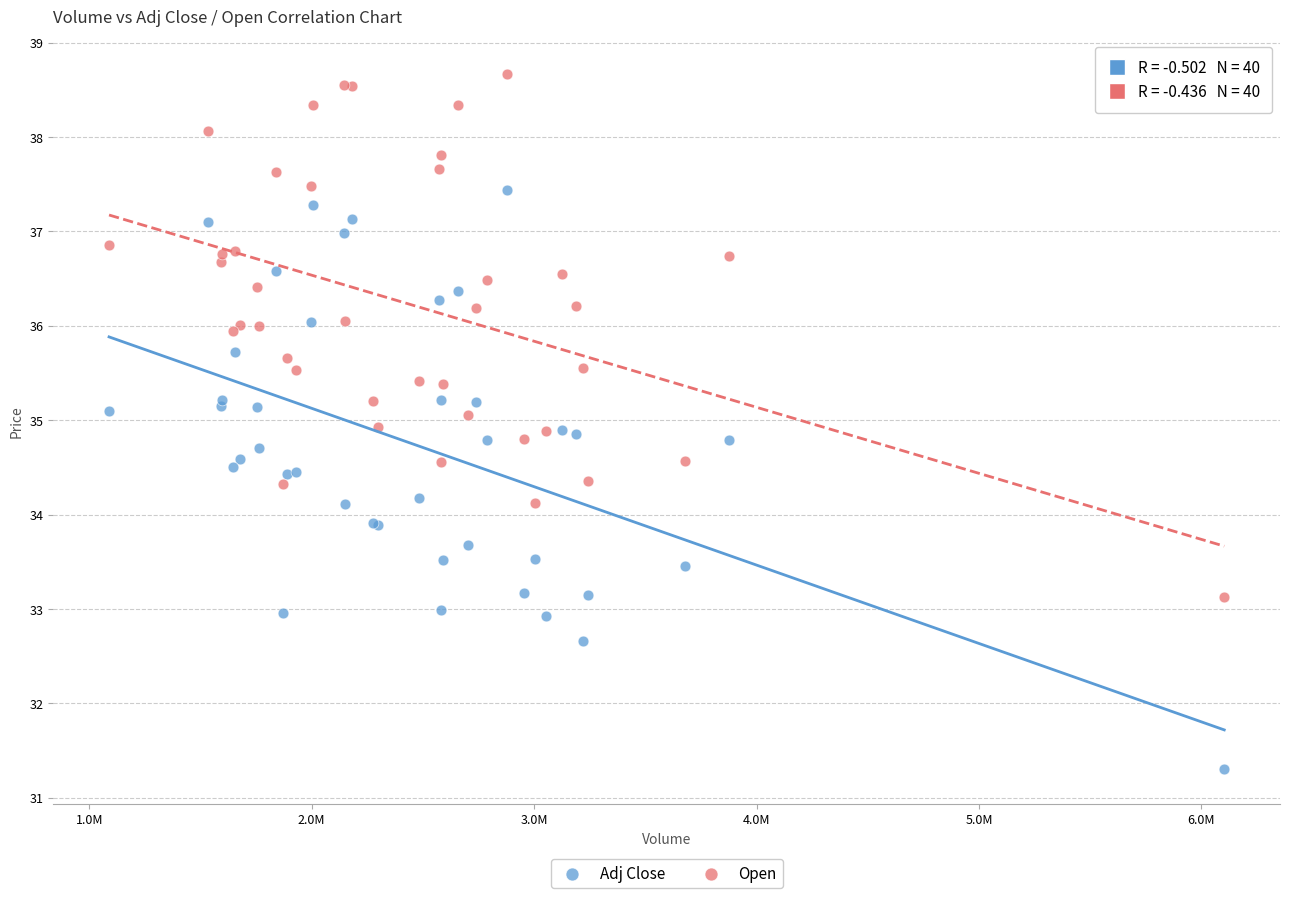

What is the X range (max minus min) for the scatter plot?

5013900.0